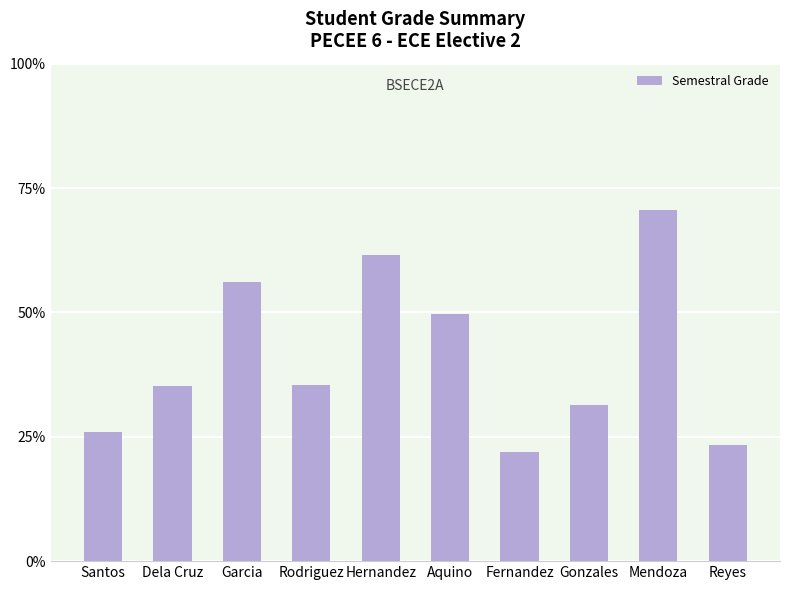

Read the value at Hernandez.

61.6